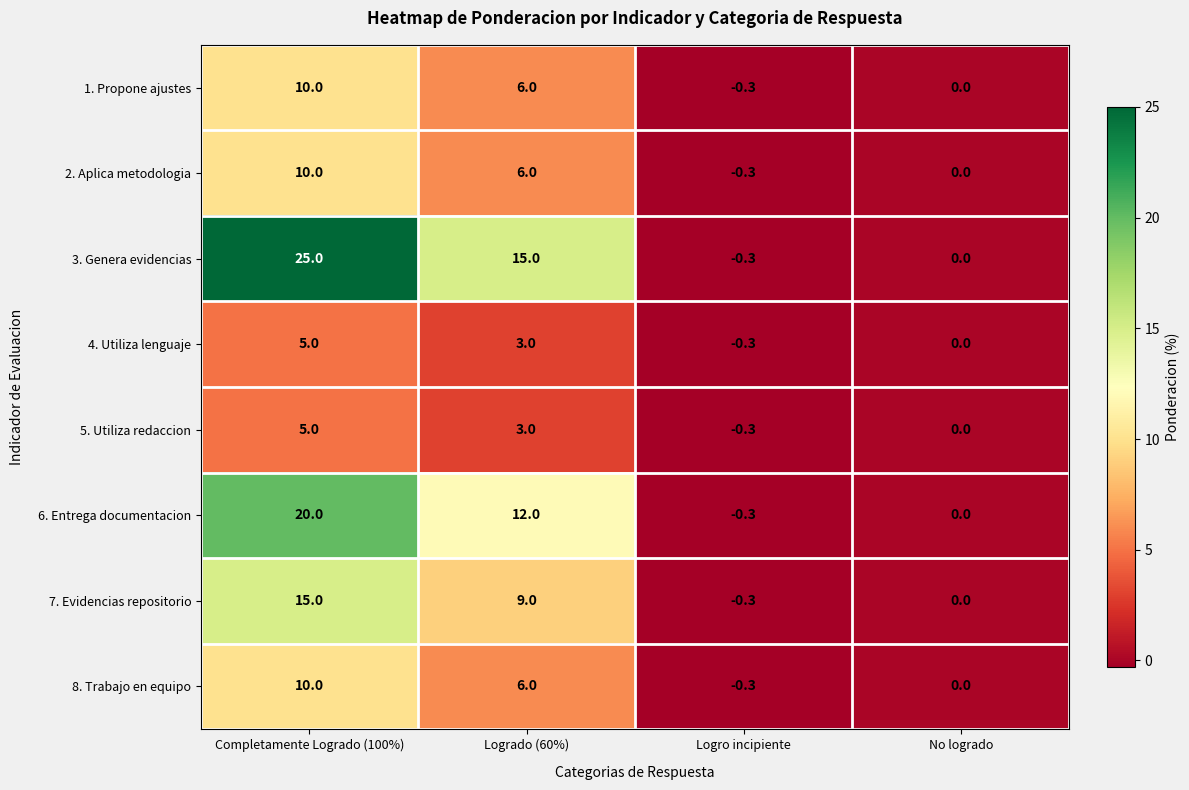

Count the number of data series in this chart.

8